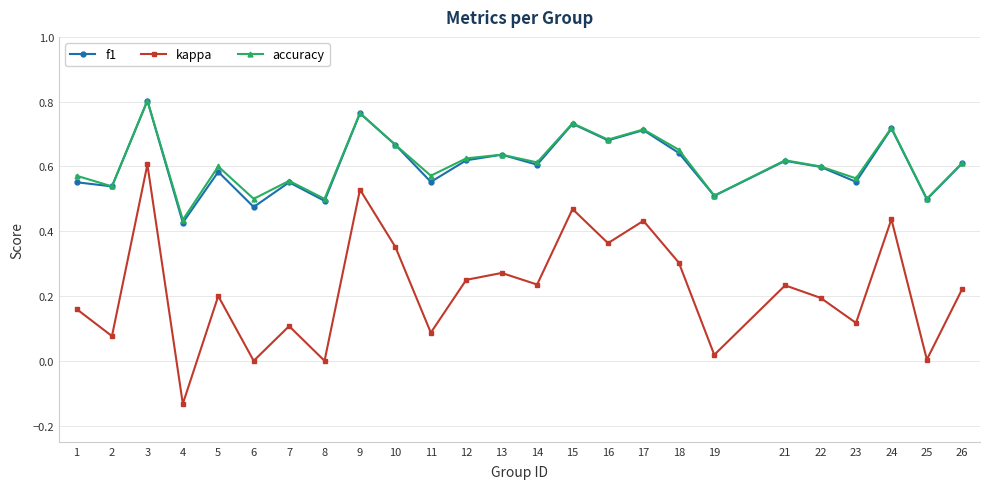

At which label is f1 closest to 0?

4